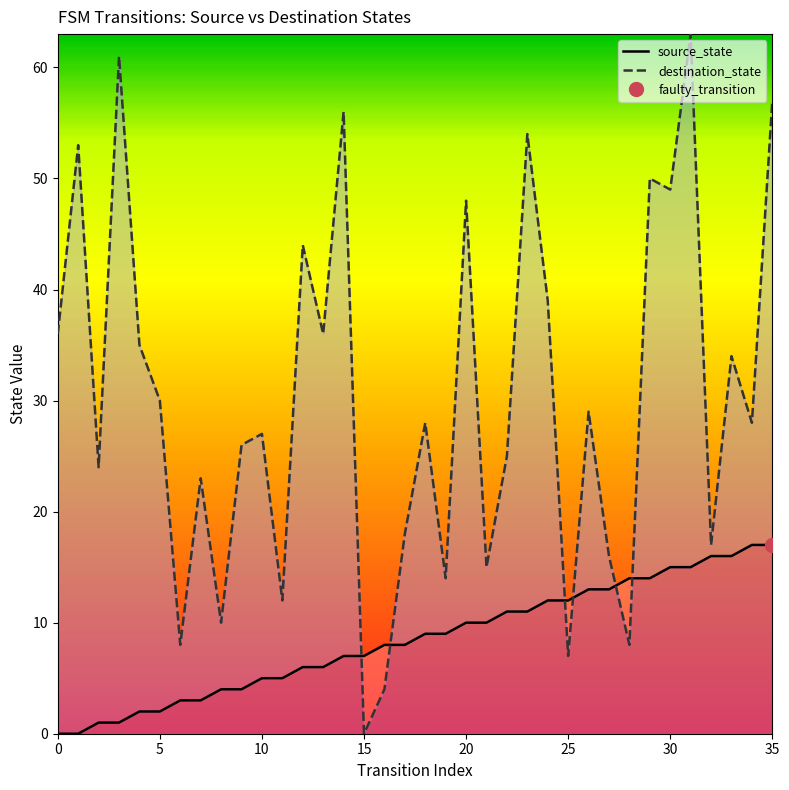

Is it true that destination_state equals 39 at 24?

True